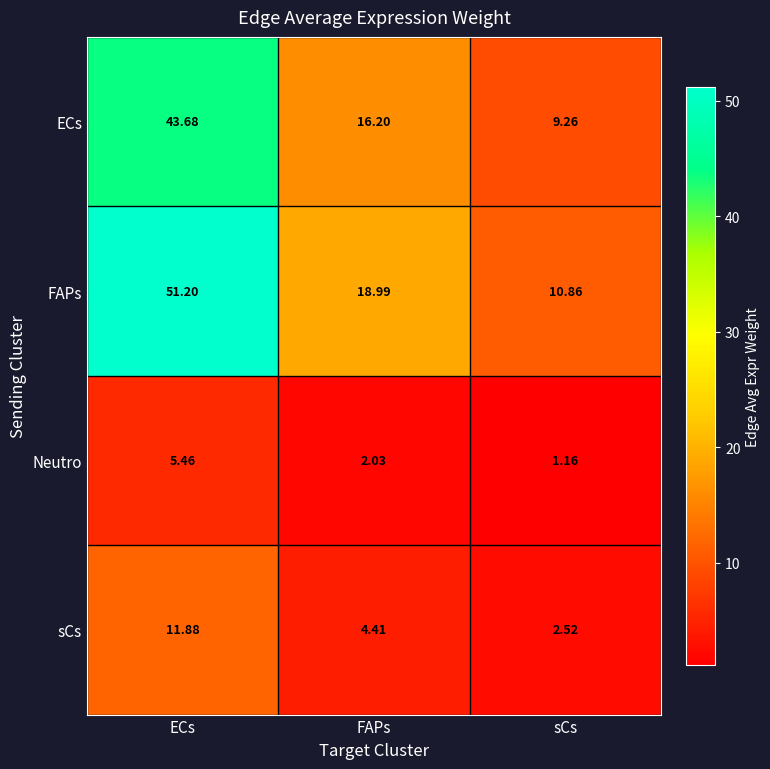

Which category has the lowest value across all series?

sCs